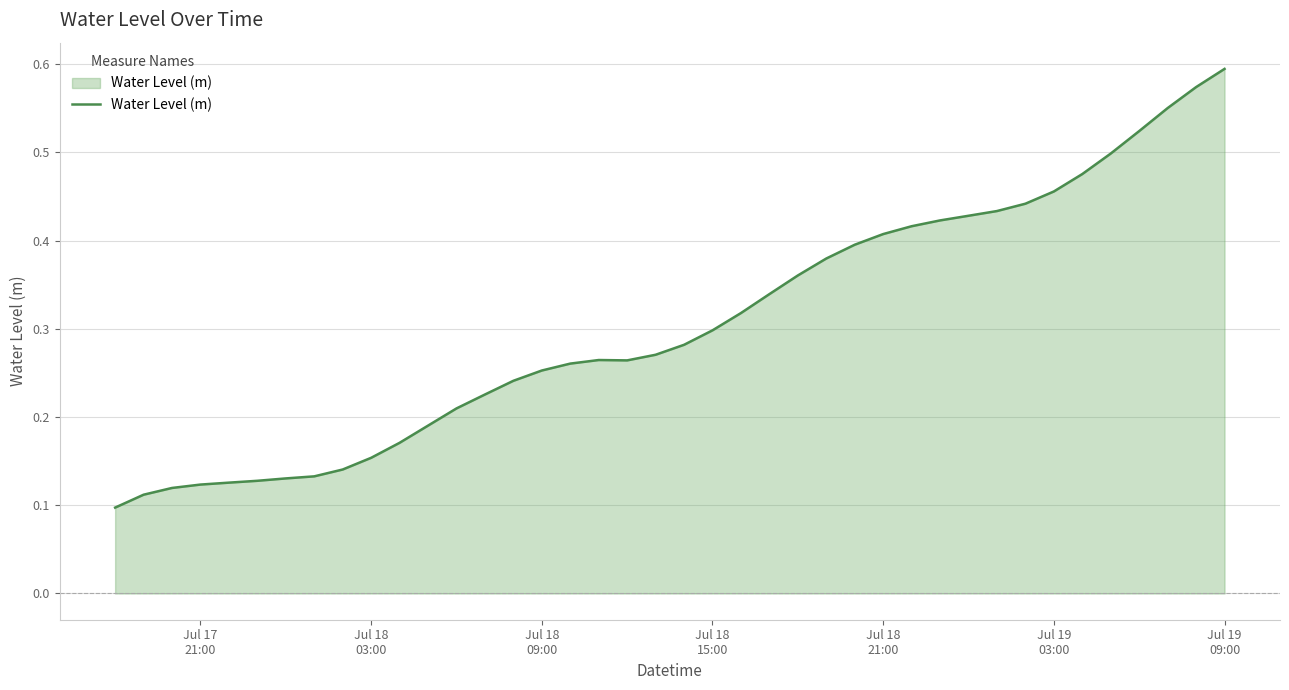

What is the maximum value shown in the chart?

0.6